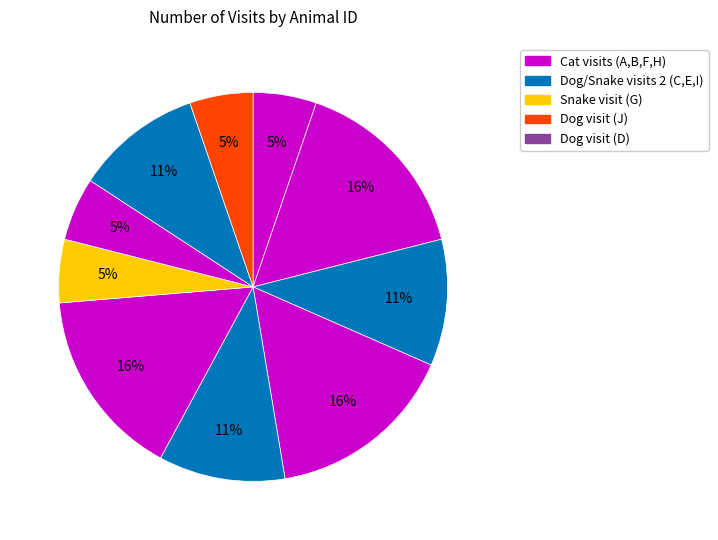

How many slices are in this pie chart?

10